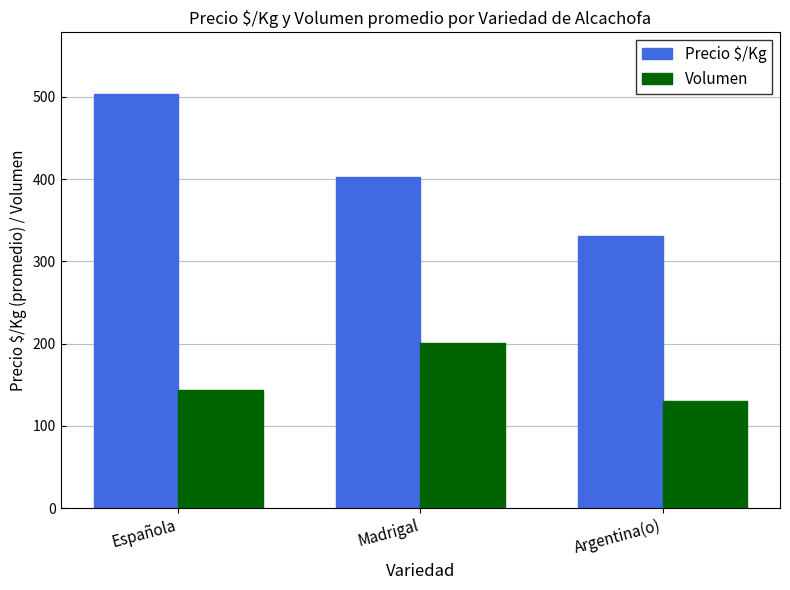

At which label does Volumen reach its peak?

Madrigal